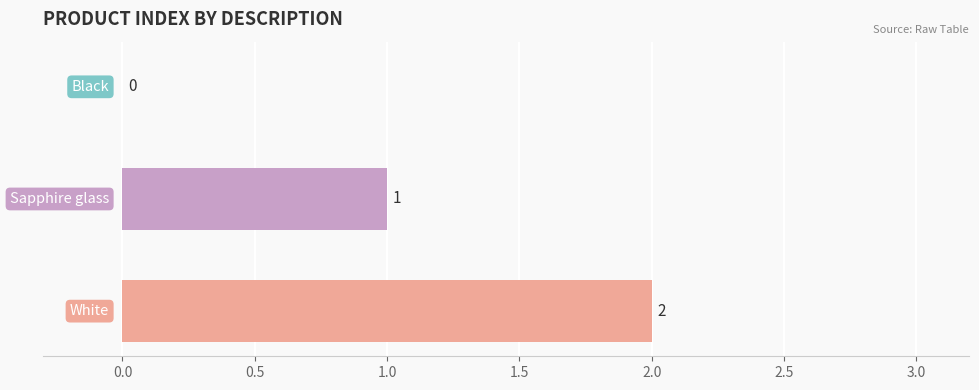

How many values are between 0 and 2?

3